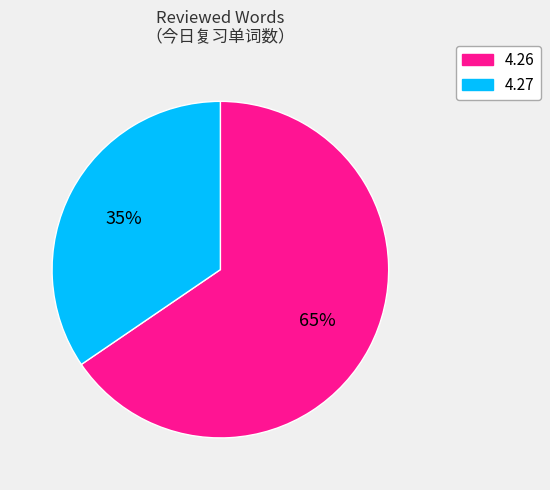

Approximately how many times larger is the value at 4.26 compared to 4.27?

1.9